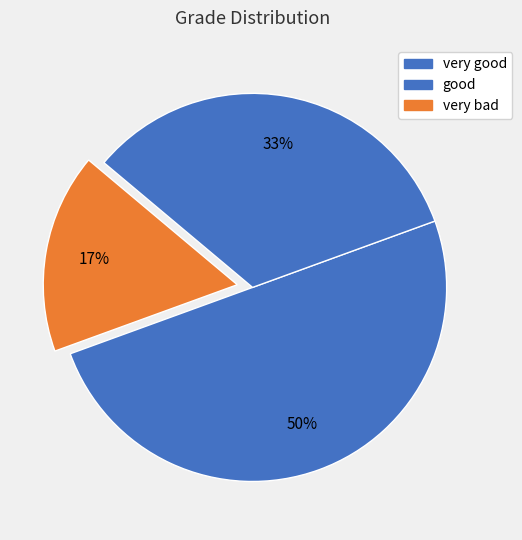

Which has a higher value, very good or very bad?

very good